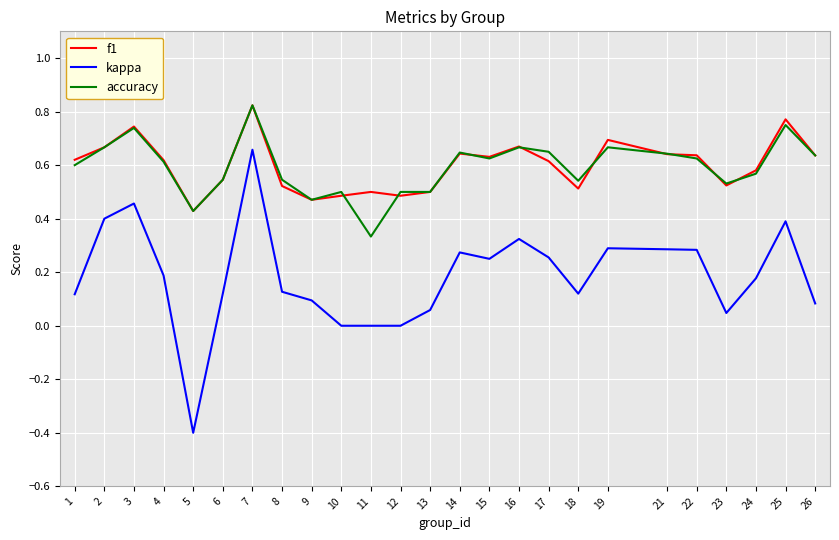

True or false: f1 has a value of 0.9 at 14.

False